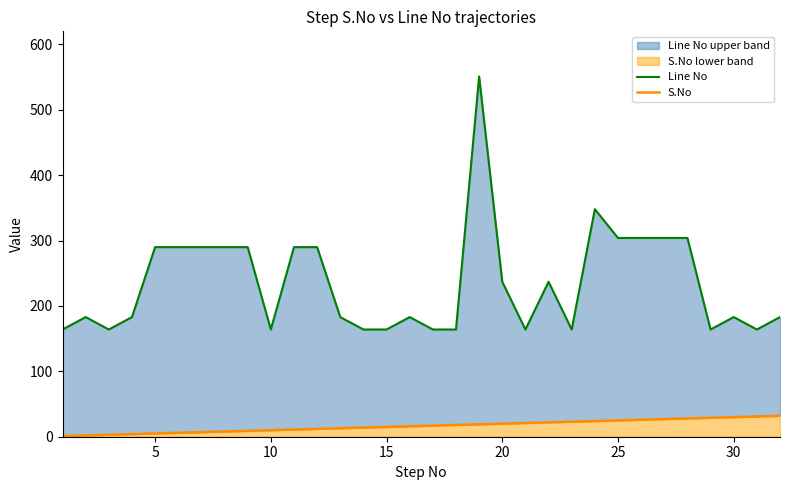

List the series in order of their overall mean, lowest first.

S.No, Line No